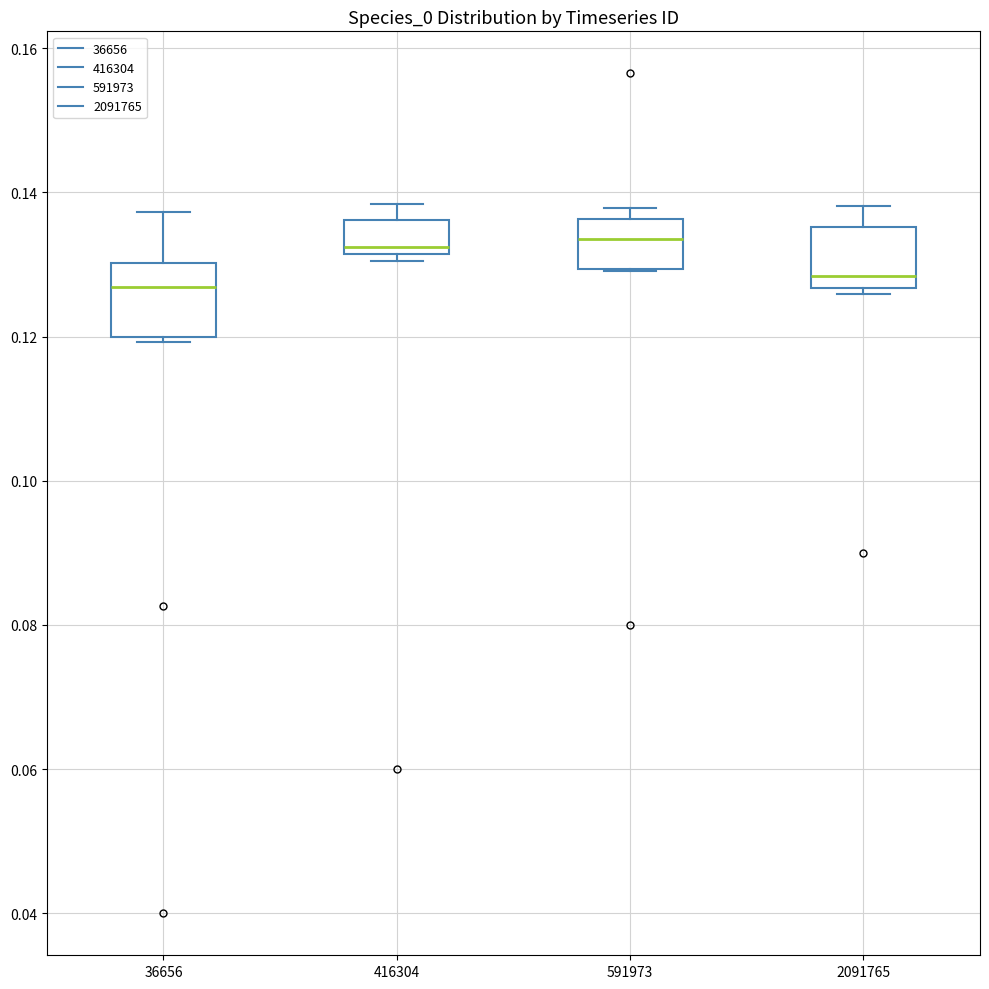

Reading left to right, read every box against the y-axis: the position of its median line, the range the box covers, and the ends of its whiskers. The values are not printed on the chart, so give them approximately, as read against the axis.

36656: median 0.126, box 0.120 to 0.130, whiskers 0.120 (just below the box's lower edge) to 0.138
416304: median 0.132 (just above the box's lower edge), box 0.132 to 0.136, whiskers 0.130 to 0.138
591973: median 0.134, box 0.130 to 0.136, whiskers 0.130 to 0.138
2091765: median 0.128, box 0.126 to 0.136, whiskers 0.126 (just below the box's lower edge) to 0.138